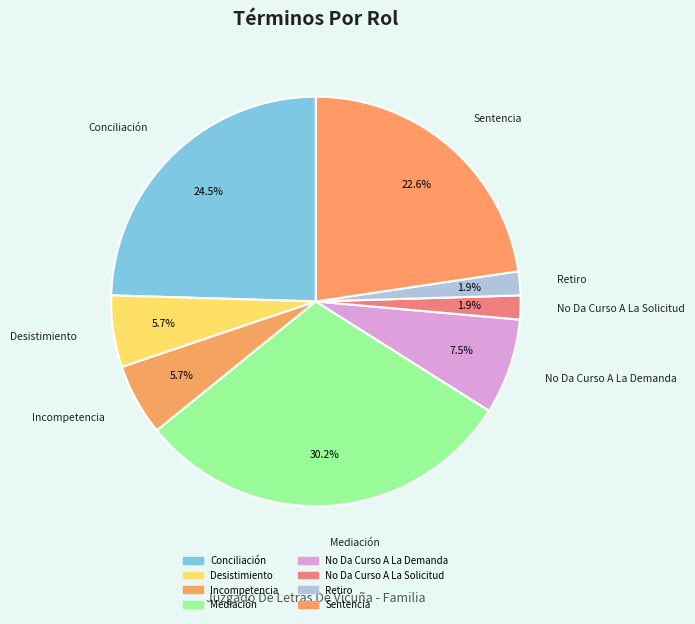

What percentage is the Mediación slice, to the nearest percent?

30%